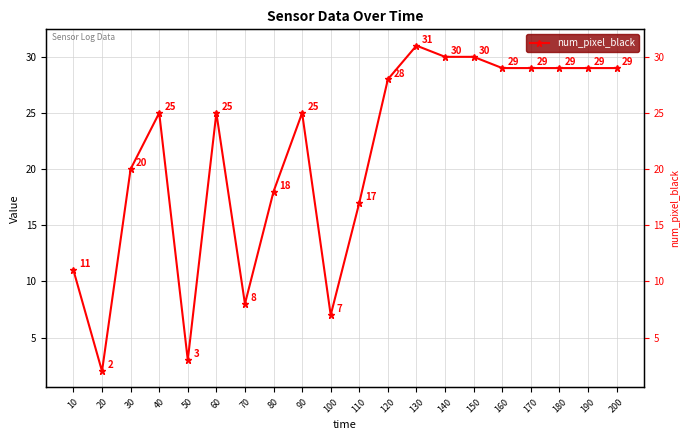

Reading left to right, what are all the values shown in this chart?

10=11	20=2	30=20	40=25	50=3	60=25	70=8	80=18	90=25	100=7	110=17	120=28	130=31	140=30	150=30	160=29	170=29	180=29	190=29	200=29